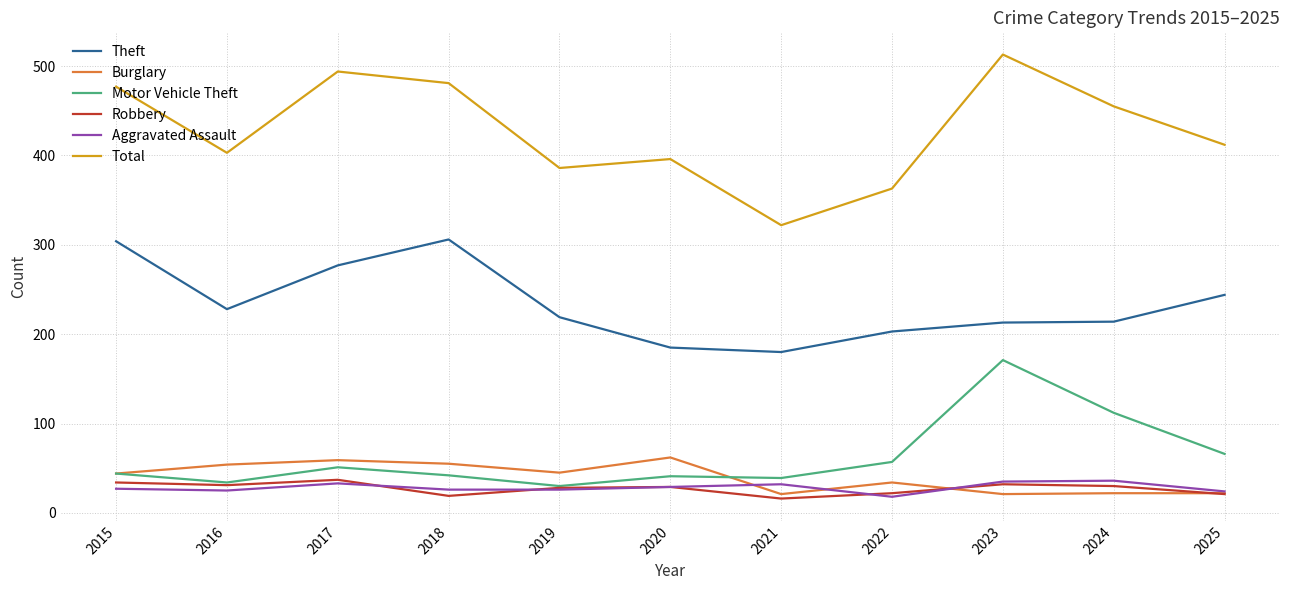

Which series has the largest range (max minus min)?

Total